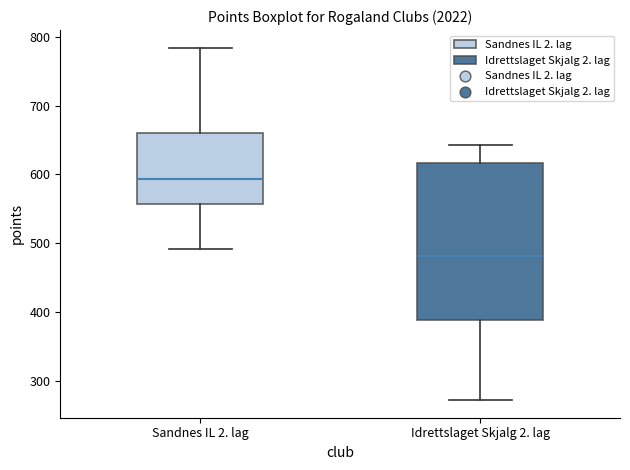

Which box is the tallest, from its lower edge to its upper edge?

Idrettslaget Skjalg 2. lag